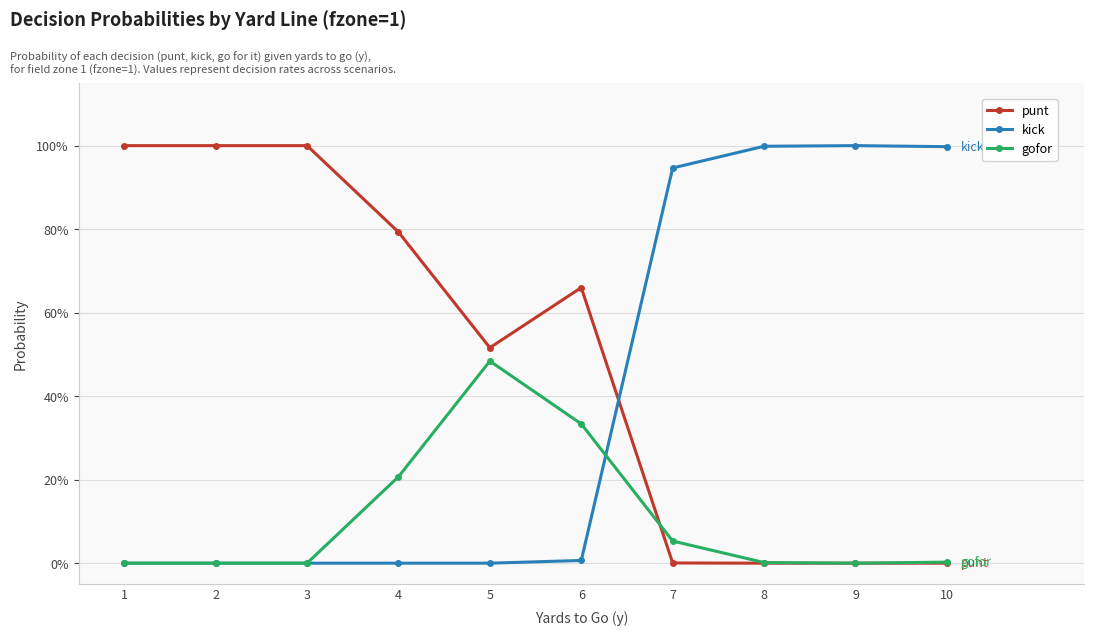

What is the total value across all series at 6?

1.0